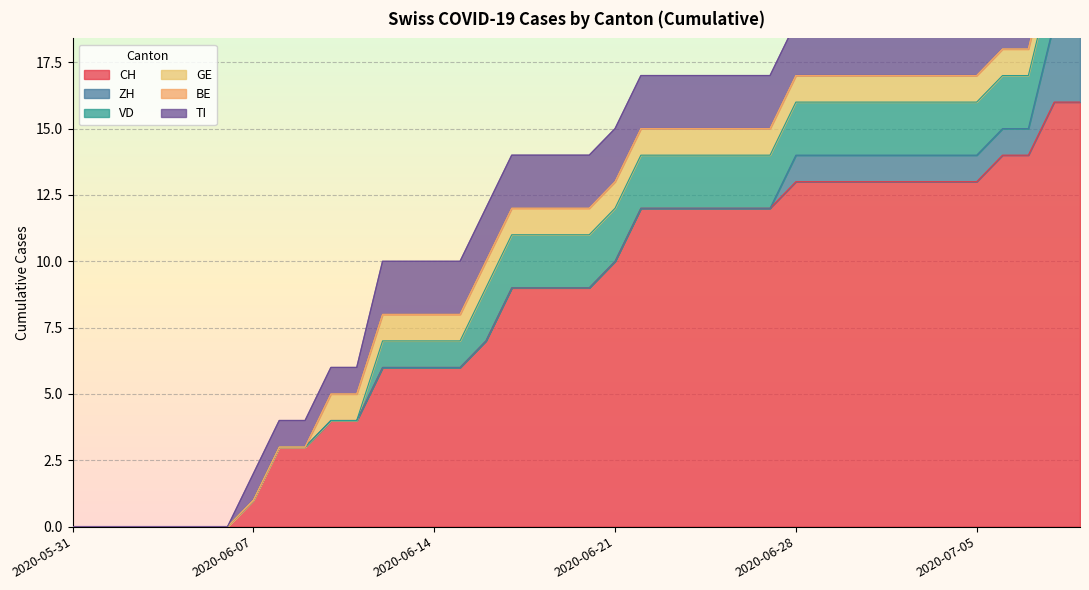

True or false: VD and TI intersect in this chart.

False